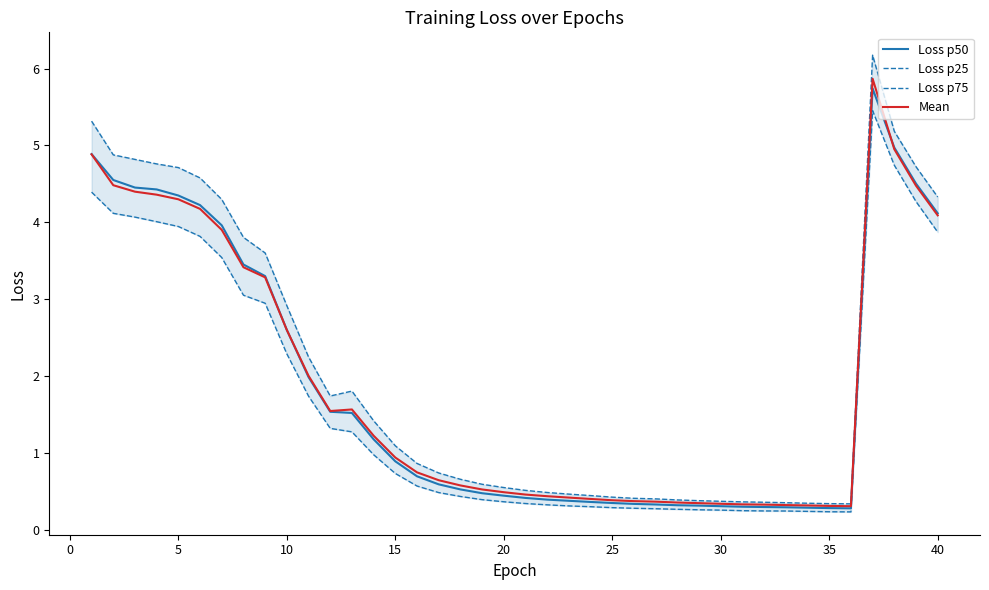

Does the chart have visible grid lines?

No